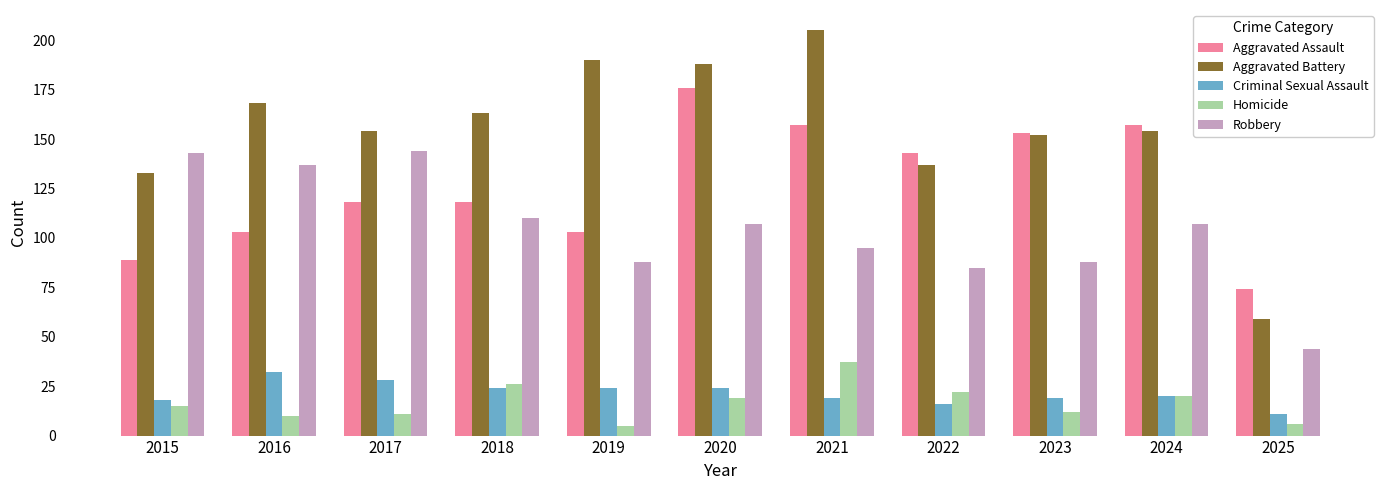

Which series has the largest total across all categories?

Aggravated Battery